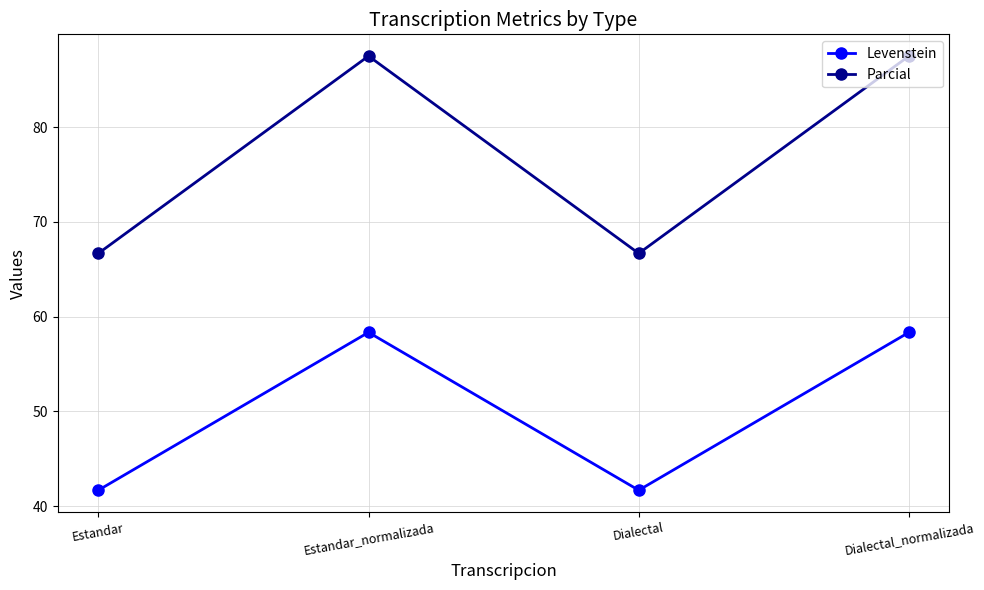

Reading left to right, transcribe all the data shown in this chart.

Levenstein: 41.7	58.3	41.7	58.3
Parcial: 66.7	87.5	66.7	87.5